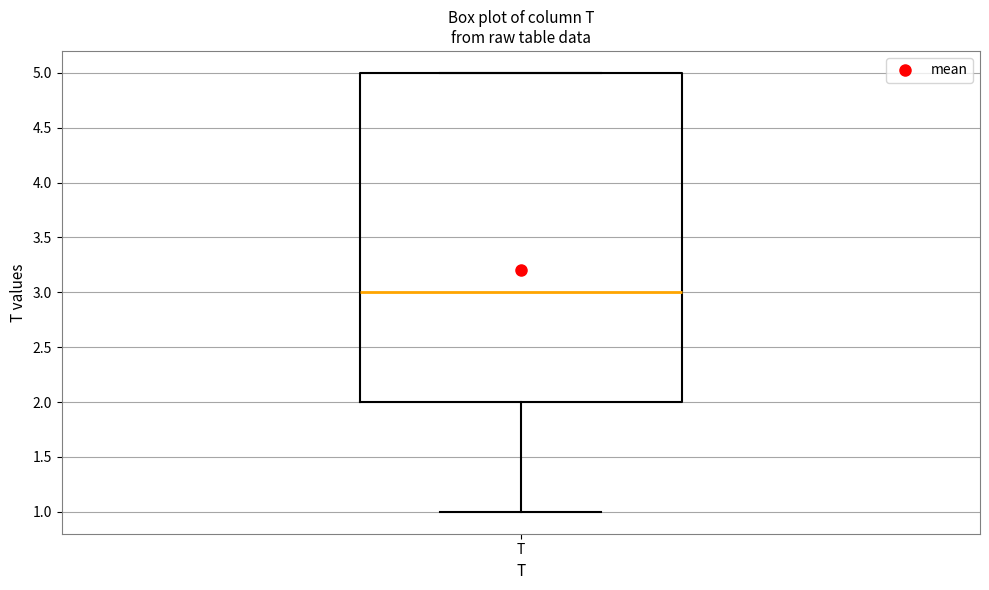

Transcribe this box plot: give where the median line is, the range the box spans, and where the two whiskers end, as read against the y-axis. The values are not printed on the chart, so give them approximately, as read against the axis.

median 3, box 2 to 5, whiskers 1 to 5